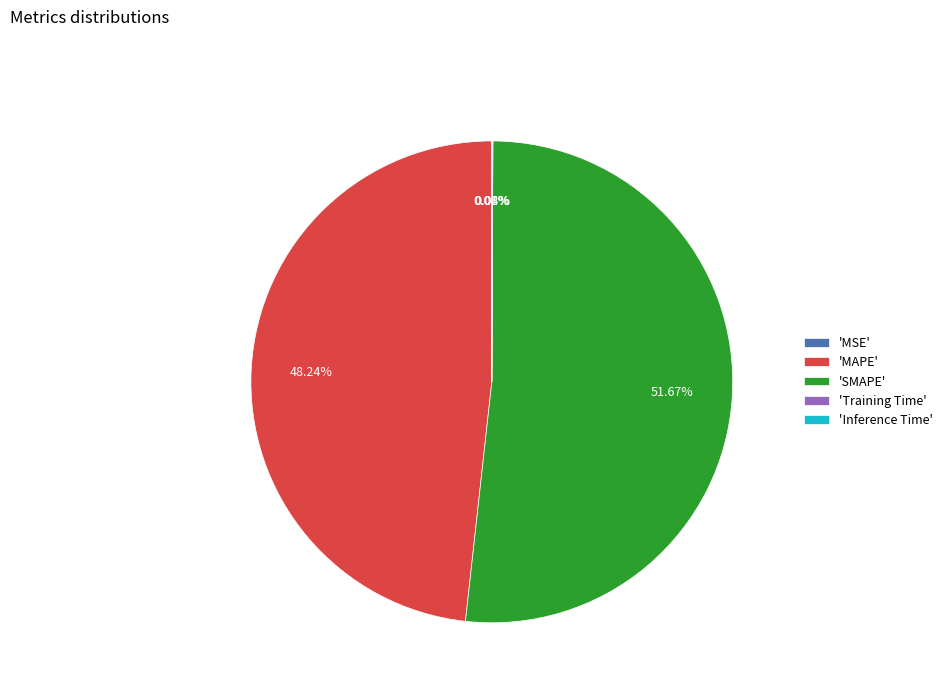

Which slice represents more than half of the pie?

'SMAPE'